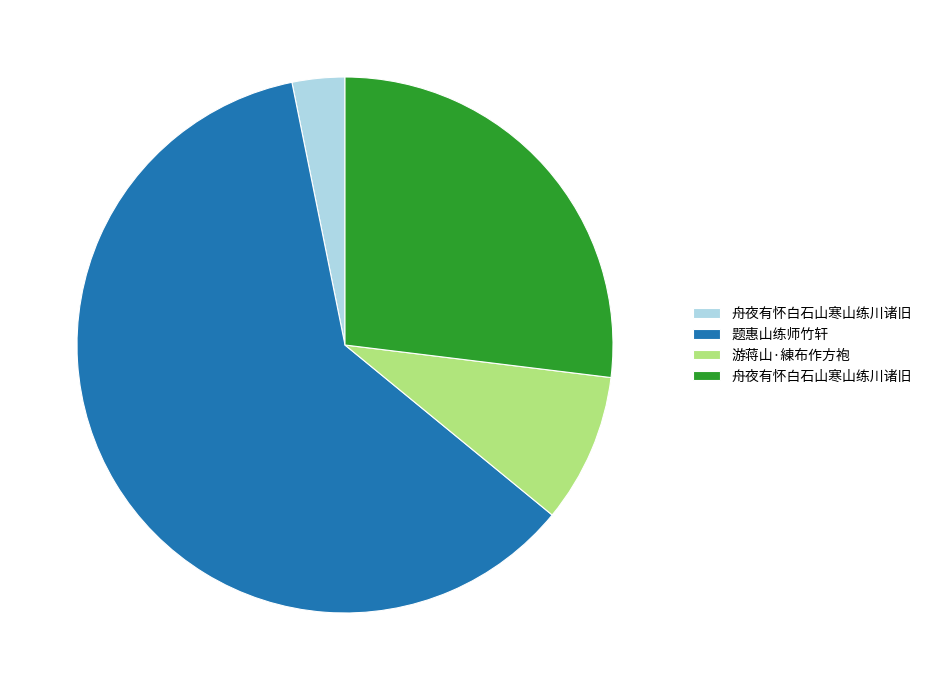

Does any single category account for the majority?

Yes